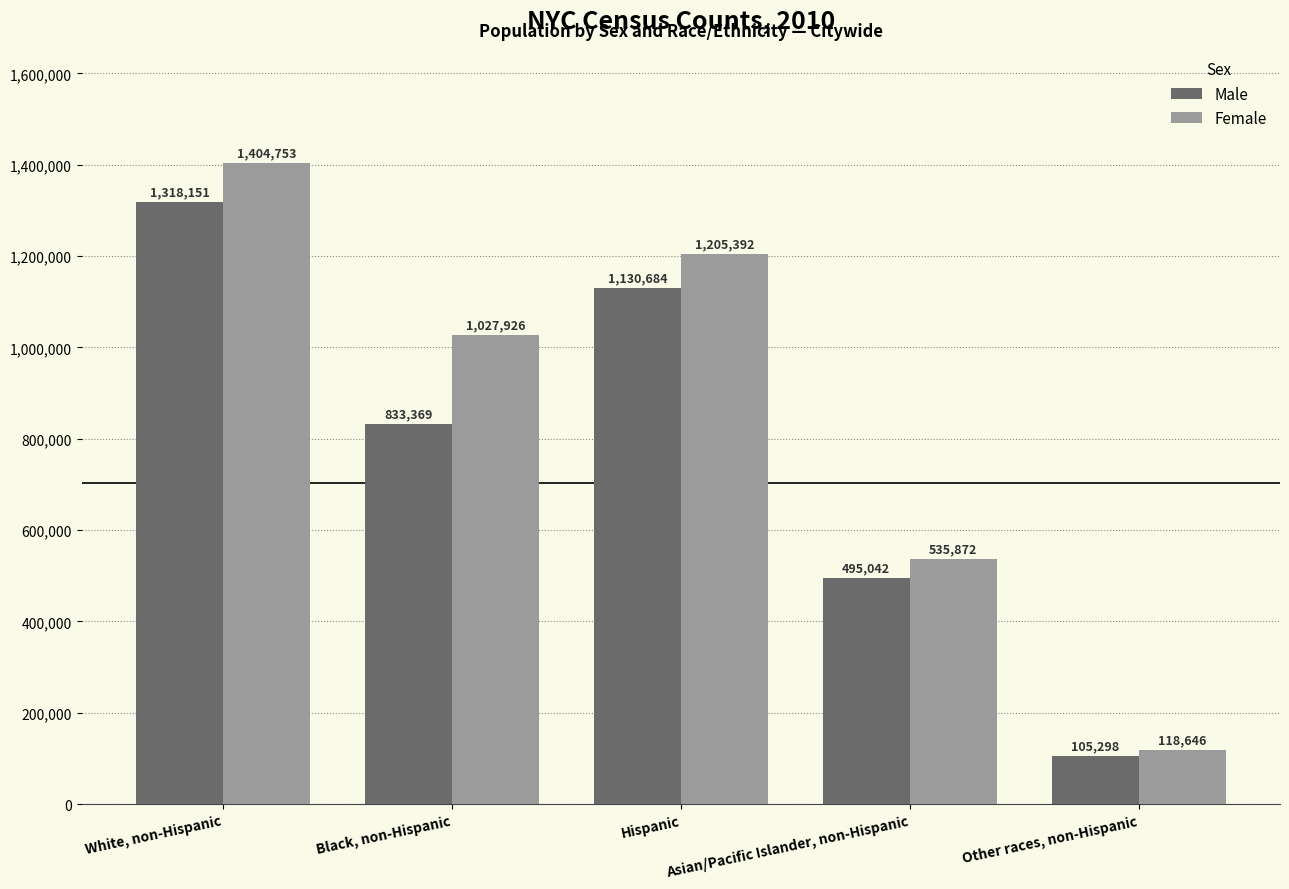

Read the Male value at Other races, non-Hispanic.

105298